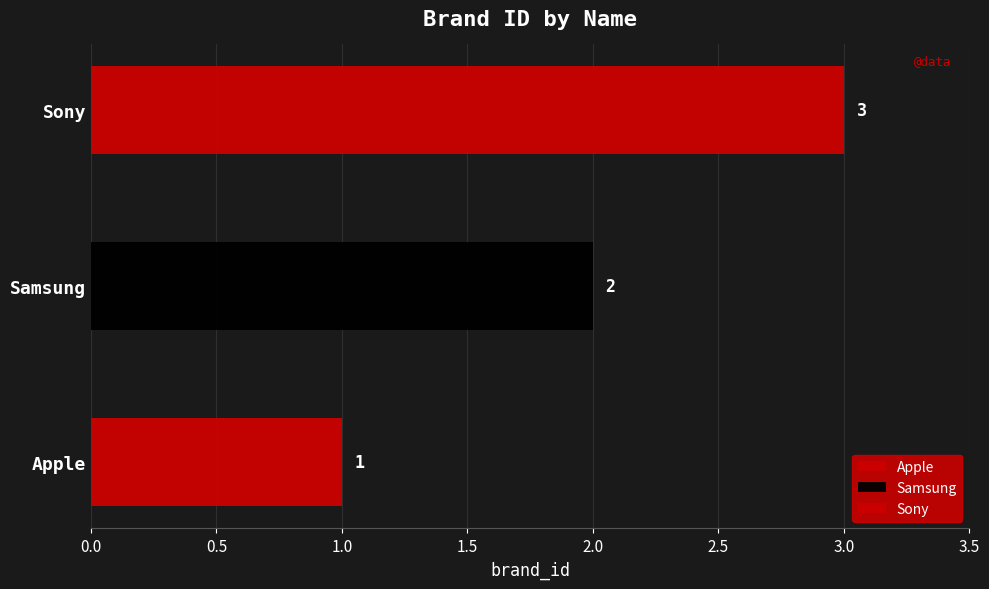

At which label does the data first exceed 2?

Sony